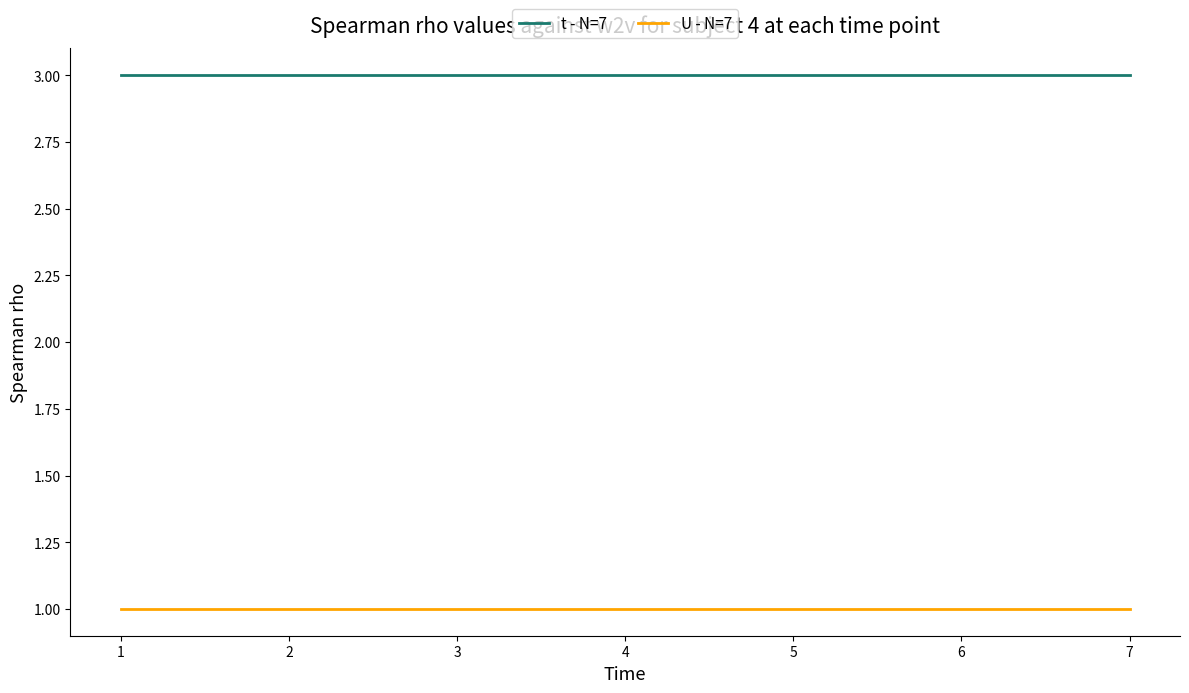

Is it true that U - N=7 equals 1 at 7?

True